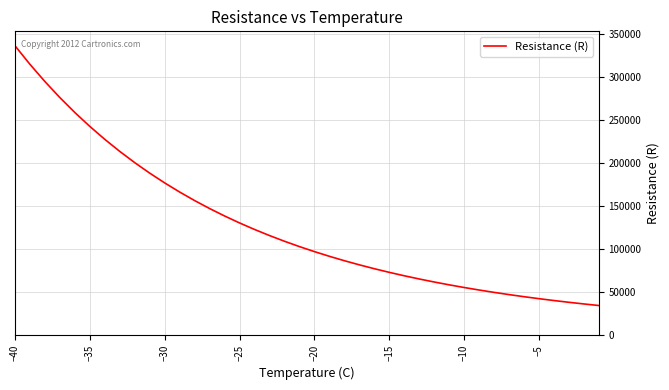

What is the maximum value shown in the chart?

336098